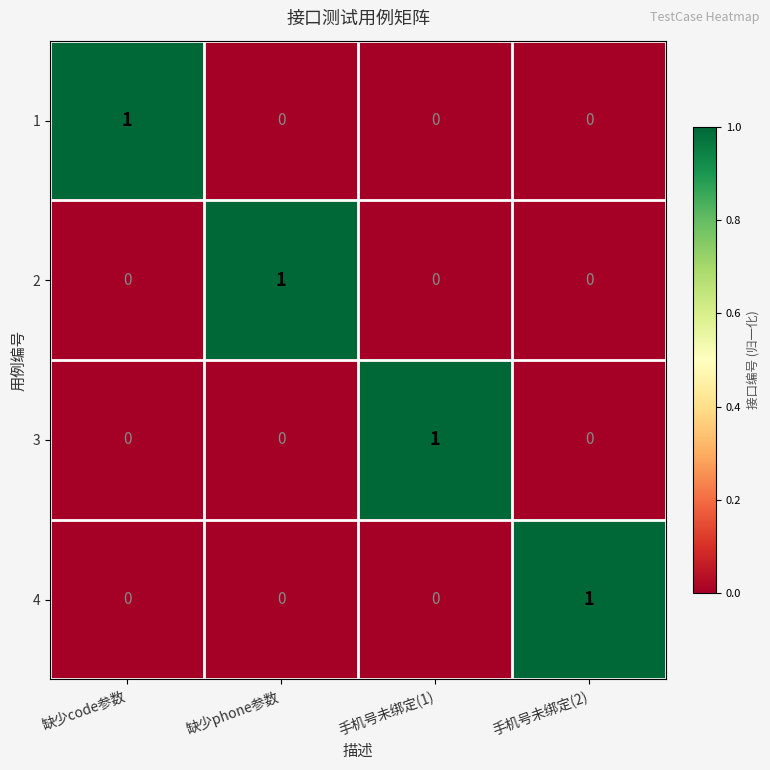

At how many categories does at least one series exceed 0?

4